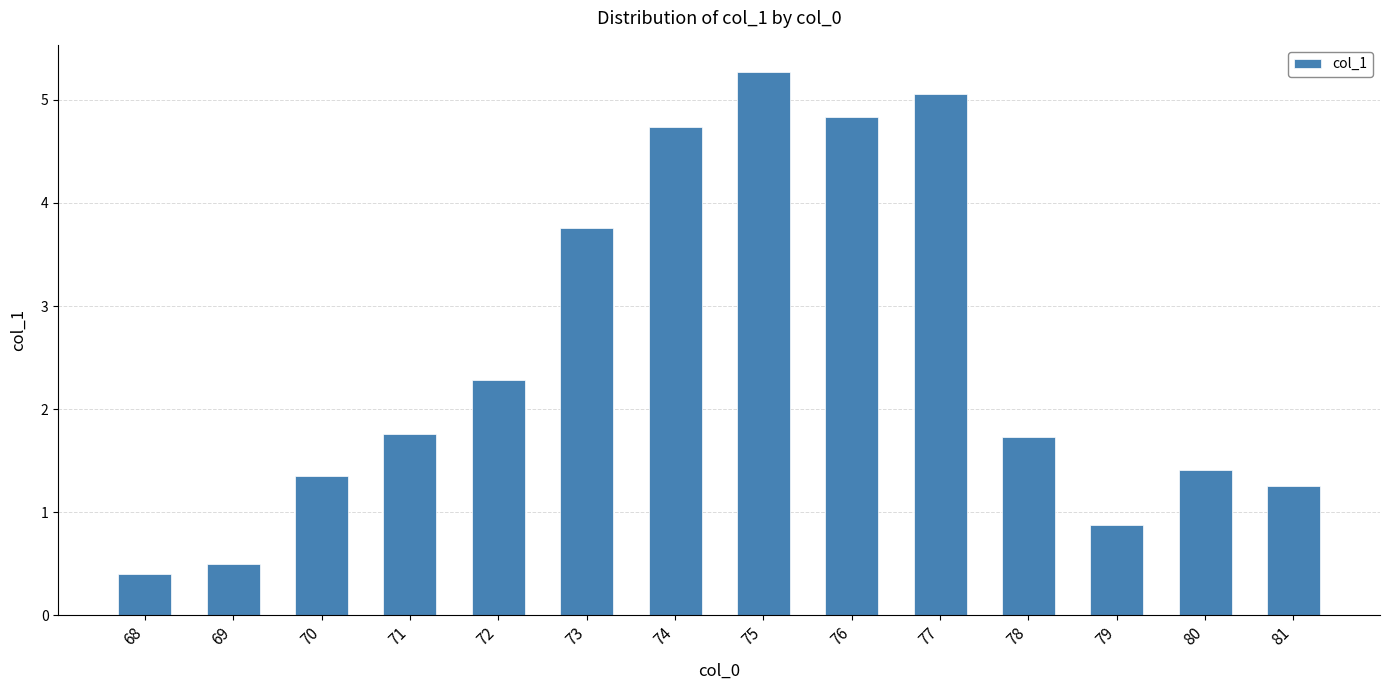

True or false: the data shows 3.8 at 73.

True